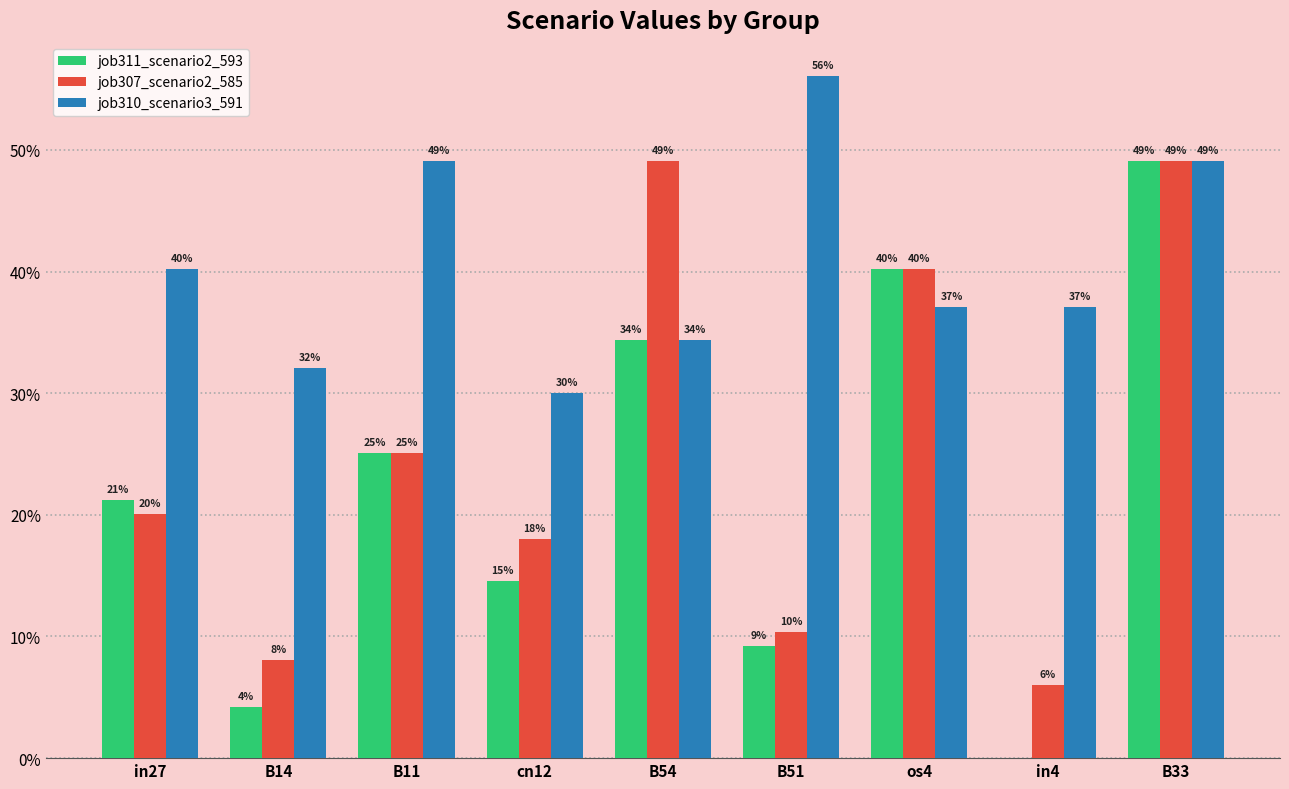

What are all the series names shown in the legend?

job311_scenario2_593, job307_scenario2_585, job310_scenario3_591